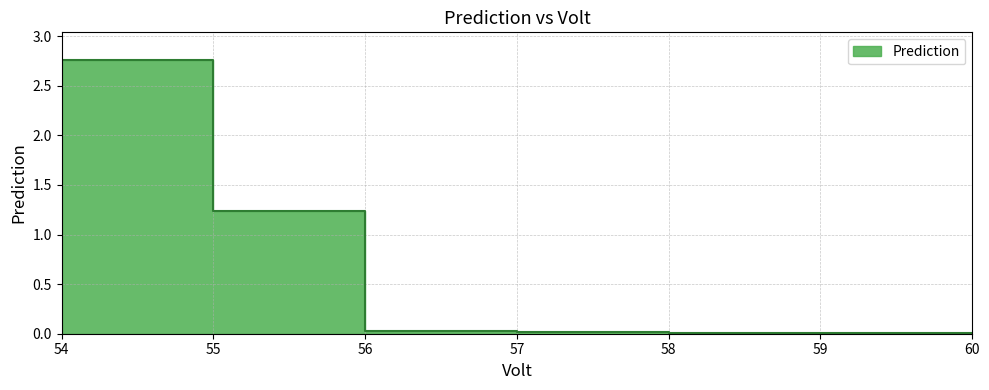

Count the number of categories in the chart.

7